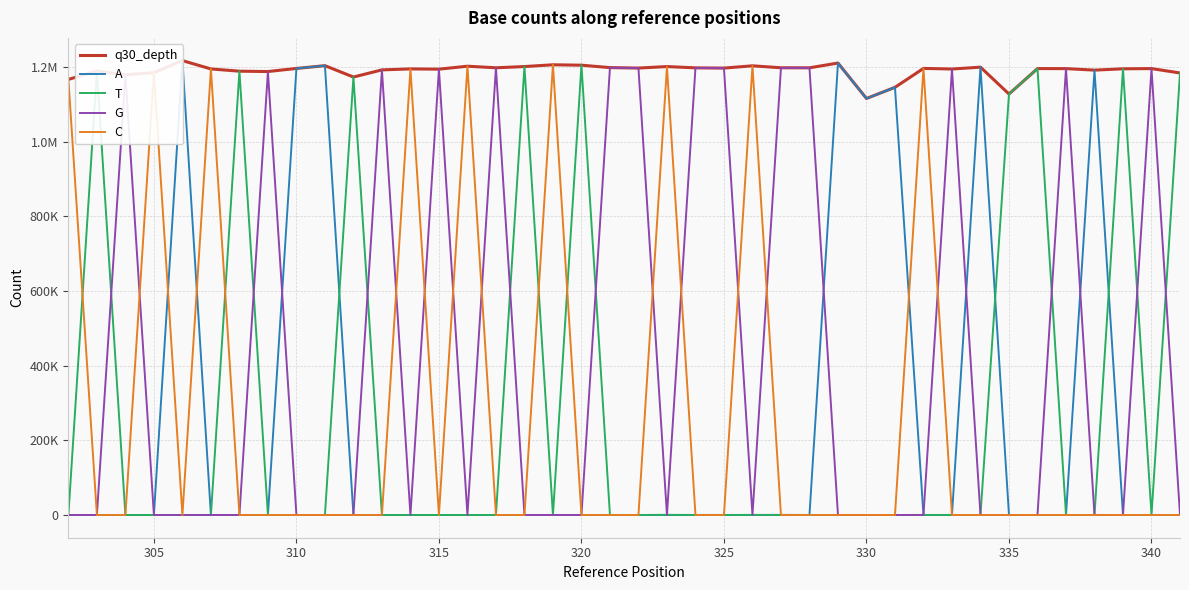

Reading right to left, transcribe all the data shown in this chart.

q30_depth: 1183757	1195461	1194889	1191337	1195398	1195461	1127421	1199277	1194339	1195935	1145233	1115387	1210334	1197531	1197671	1202913	1196825	1197458	1200875	1196902	1198090	1204598	1205665	1200928	1197631	1201841	1193952	1194633	1191973	1172887	1203290	1195856	1187570	1188518	1194549	1216848	1184589	1178711	1189169	1166490
A: 22	122	16	1191201	108	19	15	1199215	197	3	1145148	1115295	1210242	92	341	4	167	184	6	82	116	0	0	0	0	0	0	0	0	0	1203290	1195856	0	0	0	1216848	0	0	0	0
T: 1183615	7	1194780	9	3	1195355	1127366	13	9	199	2	9	4	9	7	340	10	4	509	8	6	1204598	0	1200928	0	0	0	0	0	1172887	0	0	0	1188518	0	0	0	0	1189169	0
G: 1	1195318	1	126	1195273	5	3	48	1194125	3	78	81	87	1197417	1197309	6	1196640	1197253	7	1196803	1197958	0	0	0	1197631	0	1193952	0	1191973	0	0	0	1187570	0	0	0	0	1178711	0	0
C: 119	14	92	1	14	82	37	1	8	1195730	5	2	1	13	14	1202562	8	17	1200353	9	10	0	1205665	0	0	1201841	0	1194633	0	0	0	0	0	0	1194549	0	1184589	0	0	1166490